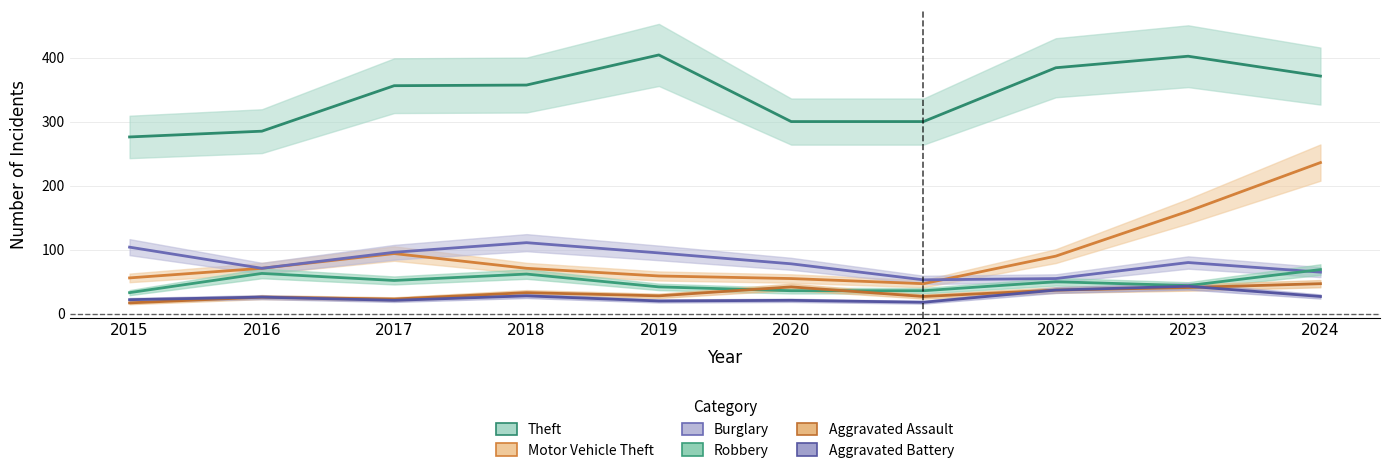

Is it true that Theft equals 504 at 2017?

False